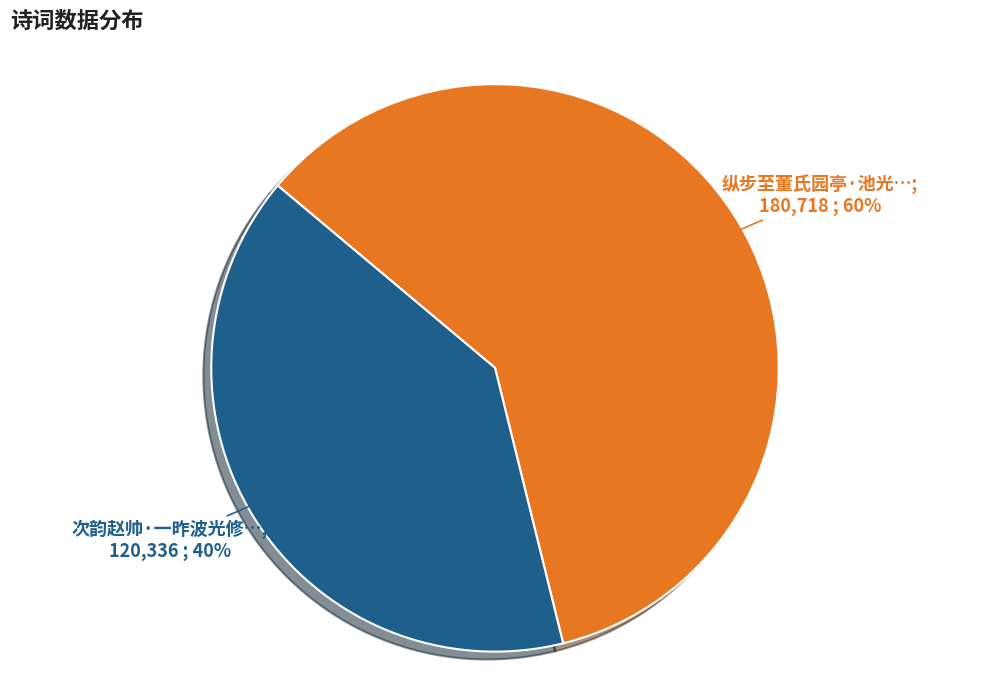

To the nearest percent, what is the average slice percentage?

50%